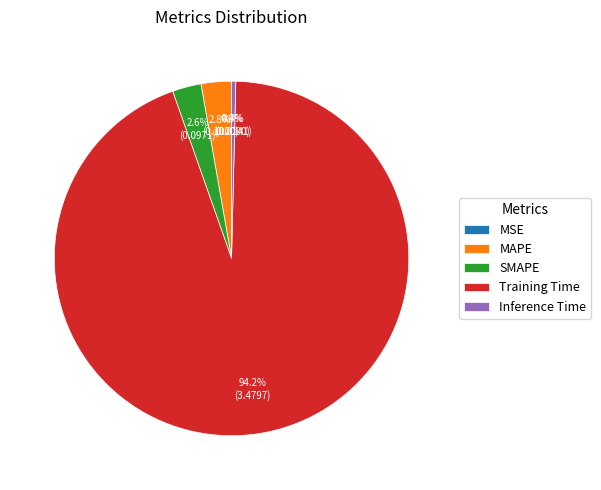

To the nearest percent, what is the difference between the largest and smallest slice percentages?

94%